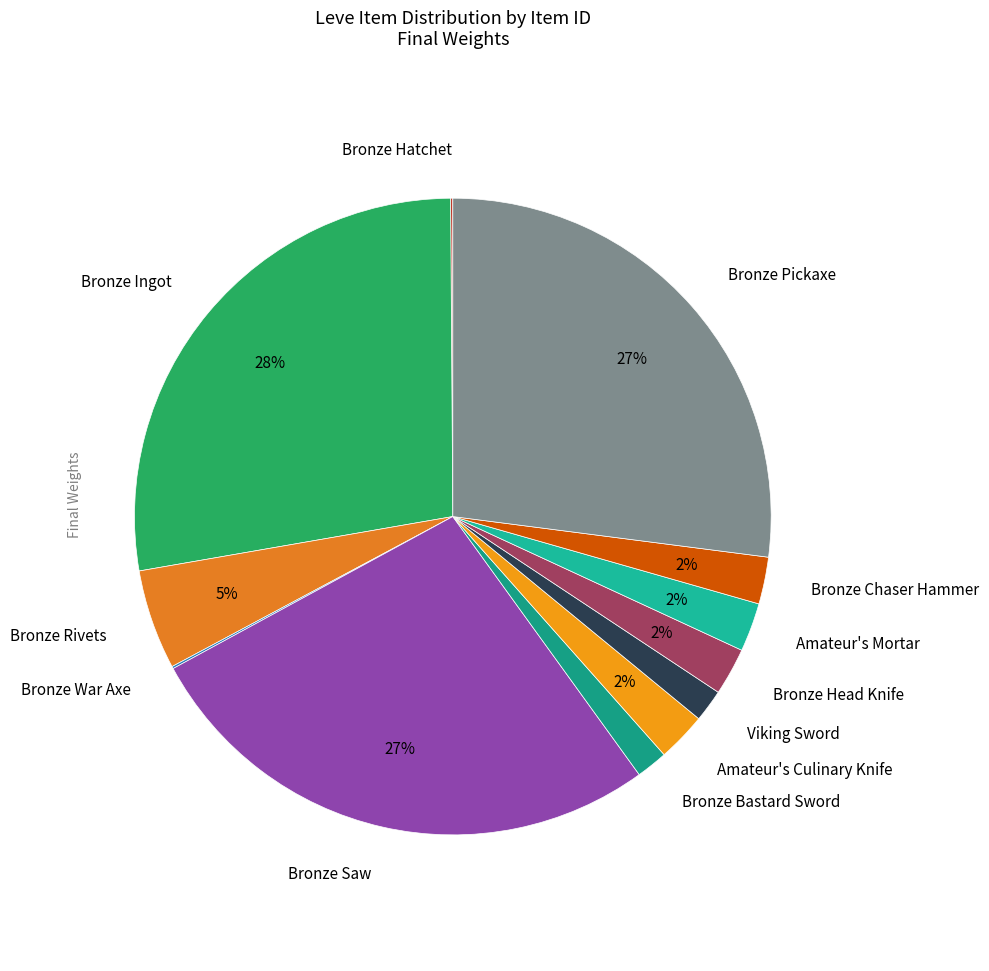

Combined, do Viking Sword and Bronze Pickaxe account for over 50%?

No